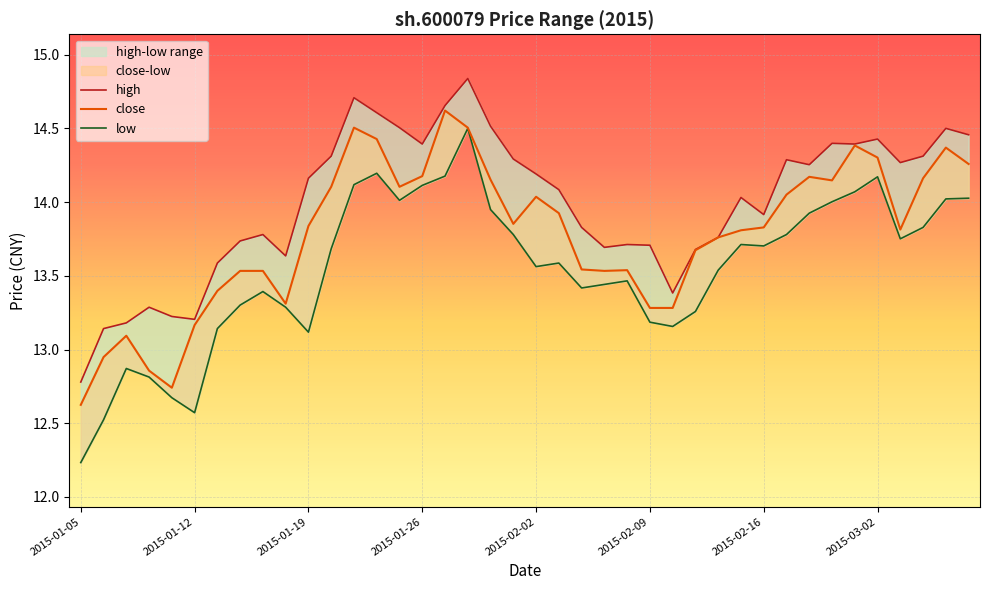

At which label is close closest to 13?

2015-01-06